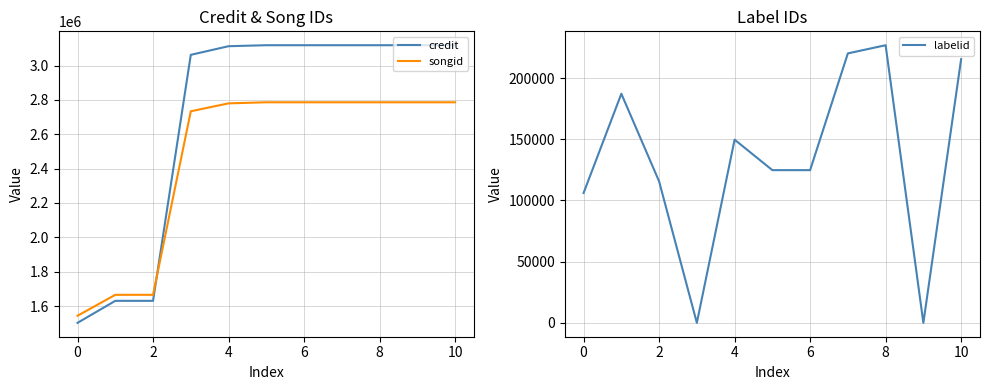

What is the difference between the maximum and minimum values in the credit series?

1615352